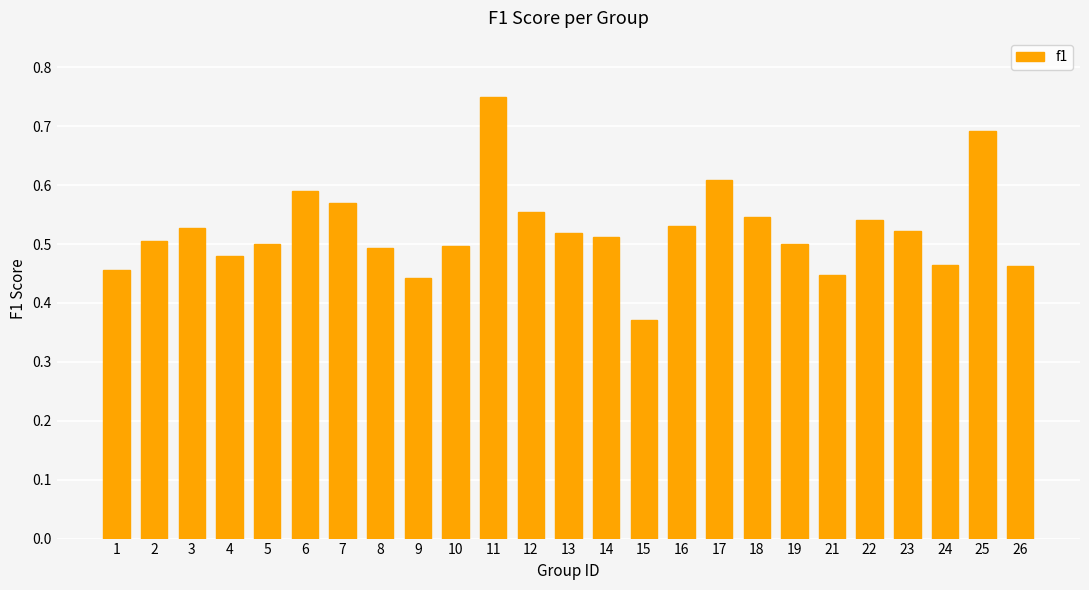

Between 26 and 8, which is larger?

8